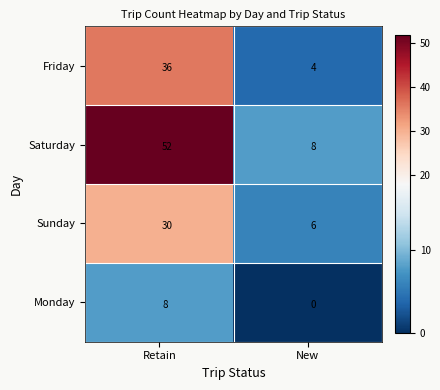

What is the total value across all series at Retain?

126